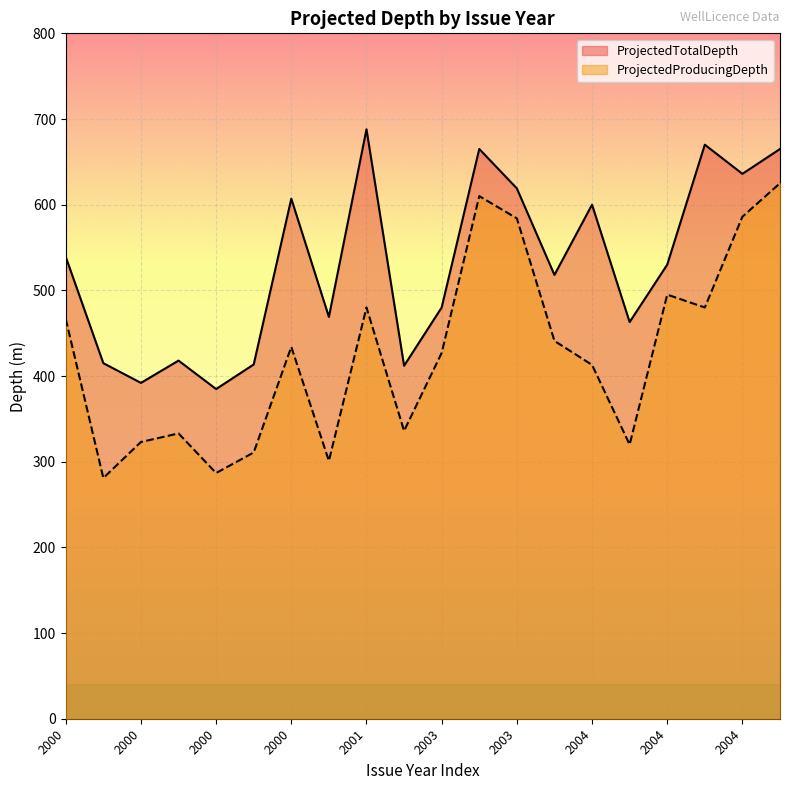

What is the minimum value shown in the chart?

281.0